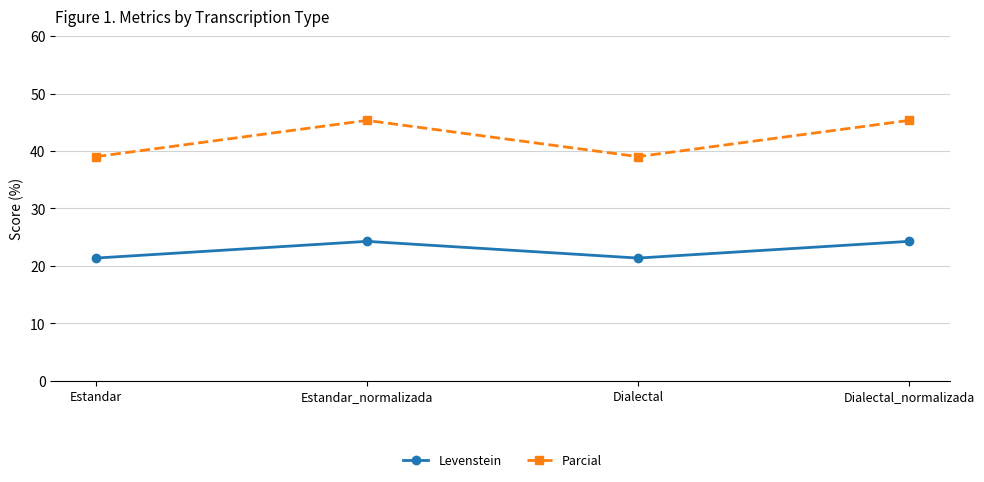

The value of Levenstein at Estandar_normalizada is 41.6. True or false?

False